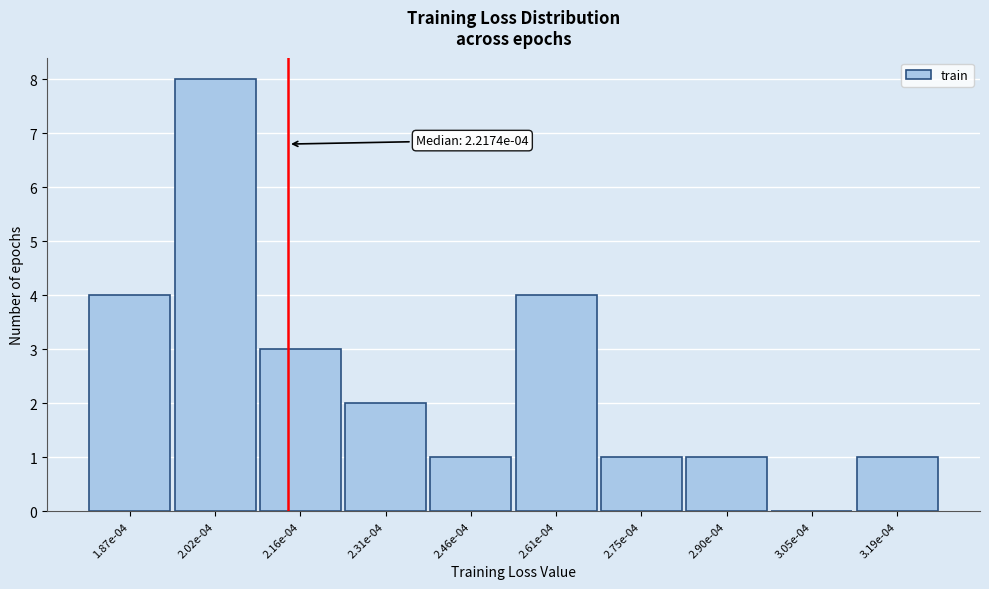

Reading left to right, extract all data points from this chart.

1.87e-04=4	2.02e-04=8	2.16e-04=3	2.31e-04=2	2.46e-04=1	2.61e-04=4	2.75e-04=1	2.90e-04=1	3.05e-04=0	3.19e-04=1